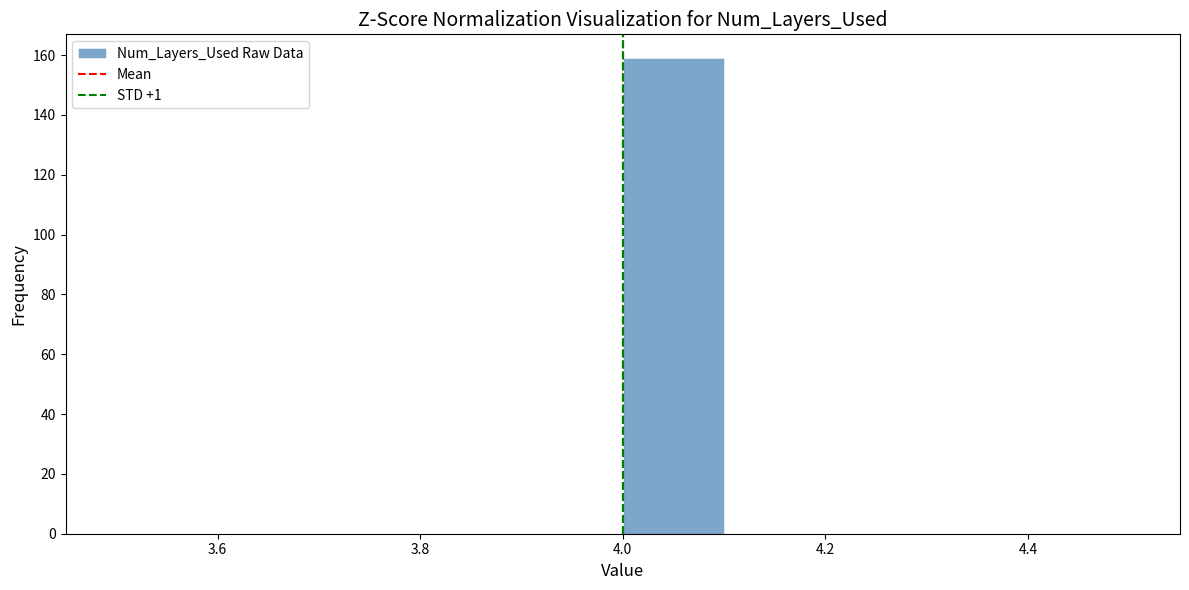

Reading left to right, list every bar in this chart as the range it spans on the x-axis followed by its height. The values are not printed on the chart, so give them approximately, as read against the axis.

3.5 to 3.6: 0
3.6 to 3.7: 0
3.7 to 3.8: 0
3.8 to 3.9: 0
3.9 to 4.0: 0
4.0 to 4.1: 160
4.1 to 4.2: 0
4.2 to 4.3: 0
4.3 to 4.4: 0
4.4 to 4.5: 0